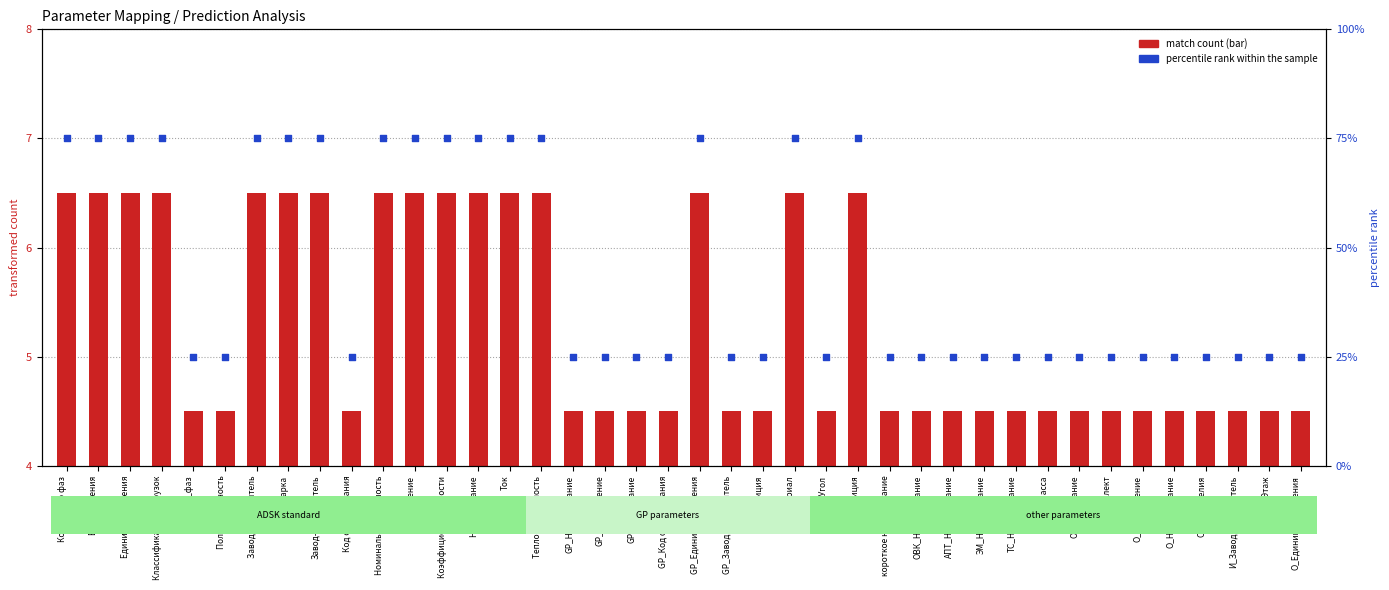

At how many categories does at least one series exceed 4?

40